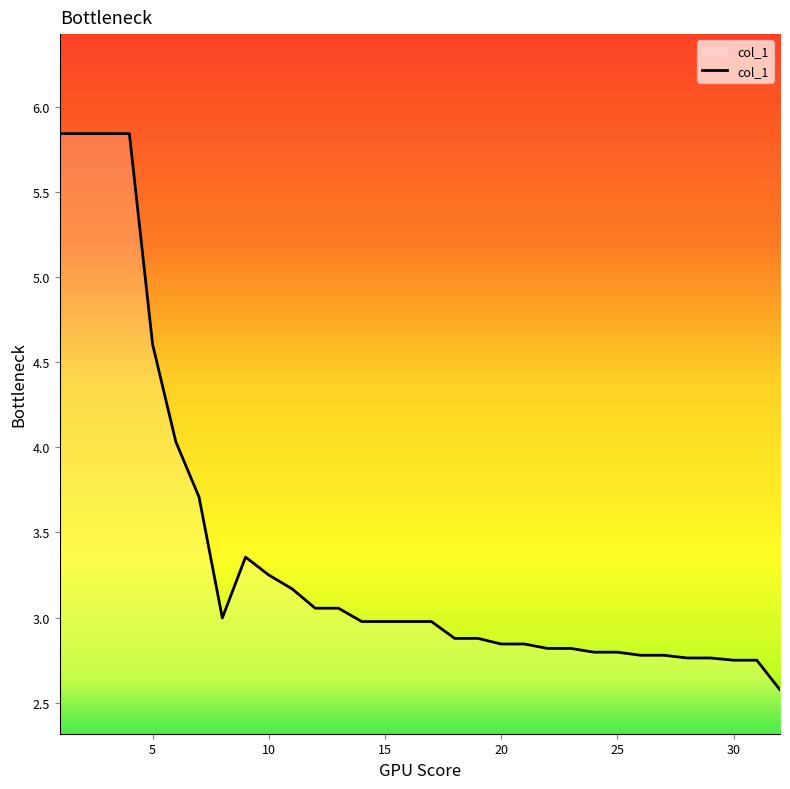

What is the maximum value shown in the chart?

5.8